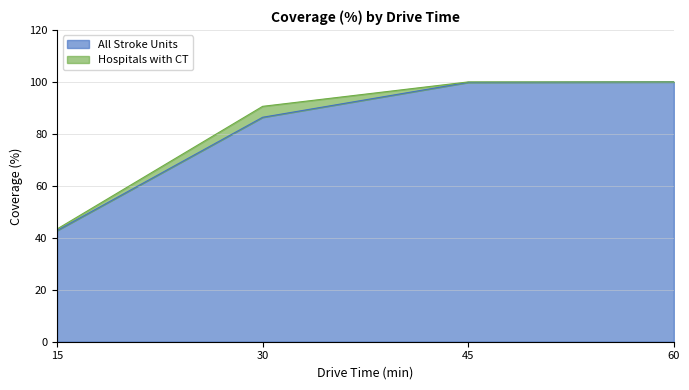

What is the spread (max minus min) of values at 15?

0.6